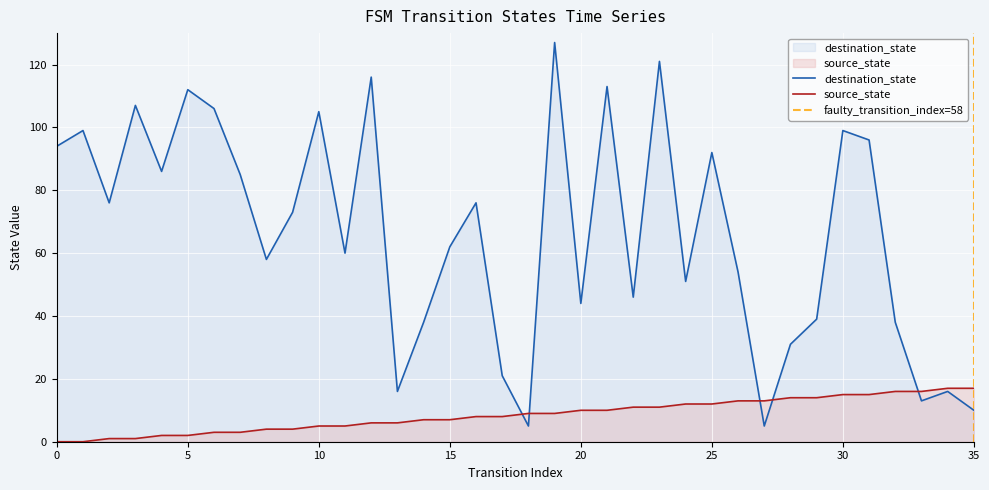

True or false: destination_state has more than 2 points higher than both neighbors.

True